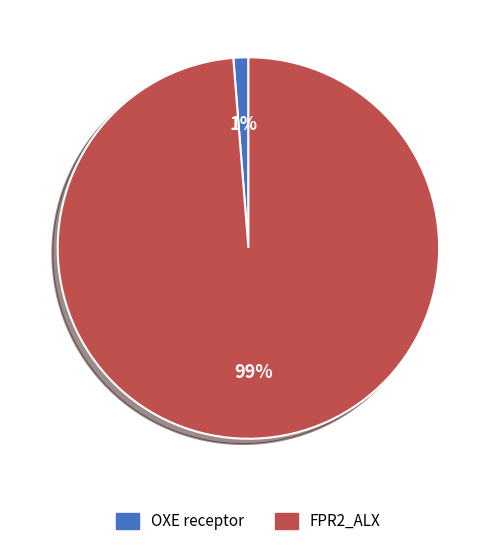

What percentage is the FPR2_ALX slice, to the nearest percent?

99%